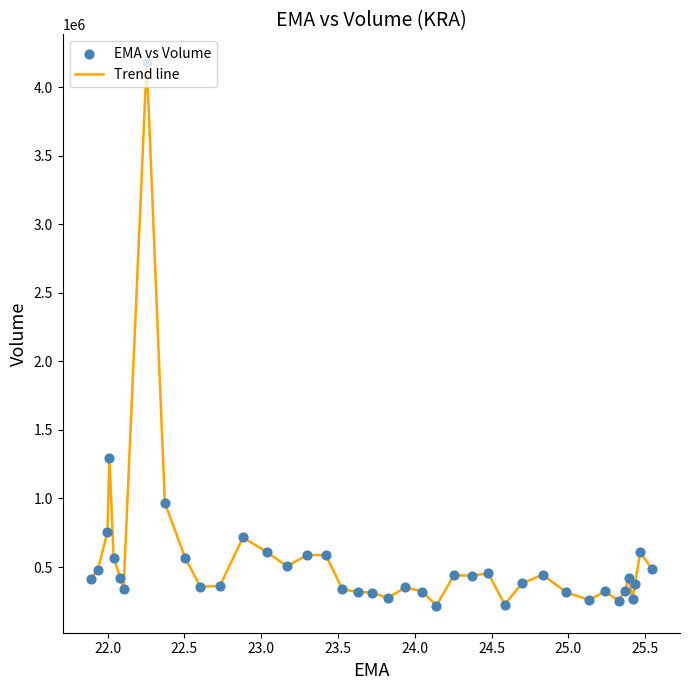

What is the minimum value shown in the chart?

219100